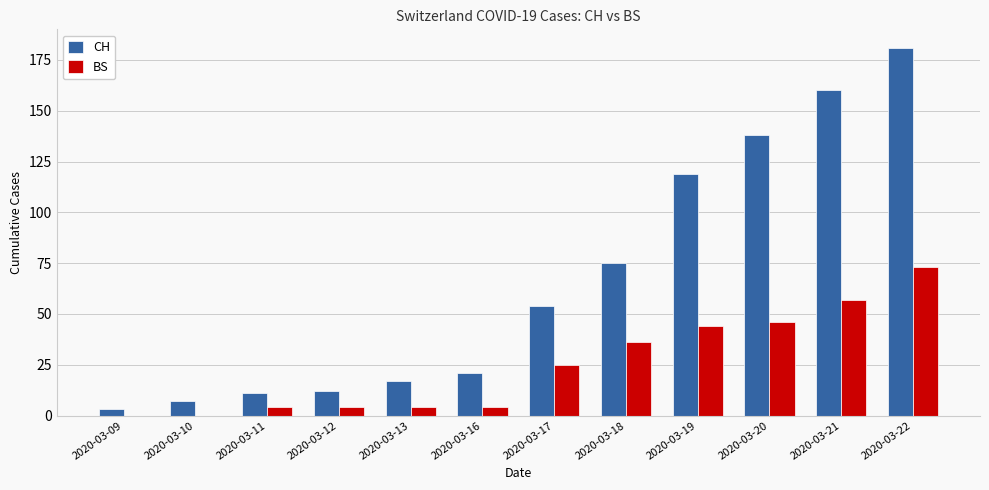

Reading right to left, what are all the values shown in this chart?

CH: 2020-03-22=181	2020-03-21=160	2020-03-20=138	2020-03-19=119	2020-03-18=75	2020-03-17=54	2020-03-16=21	2020-03-13=17	2020-03-12=12	2020-03-11=11	2020-03-10=7	2020-03-09=3
BS: 2020-03-22=73	2020-03-21=57	2020-03-20=46	2020-03-19=44	2020-03-18=36	2020-03-17=25	2020-03-16=4	2020-03-13=4	2020-03-12=4	2020-03-11=4	2020-03-10=0	2020-03-09=0